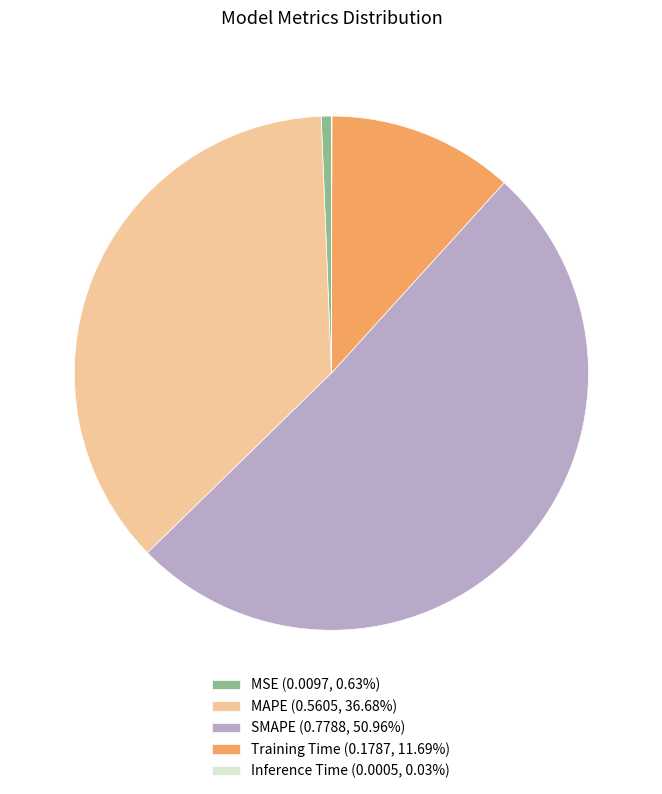

Is MSE (0.0097, 0.63%) the majority of the pie?

No